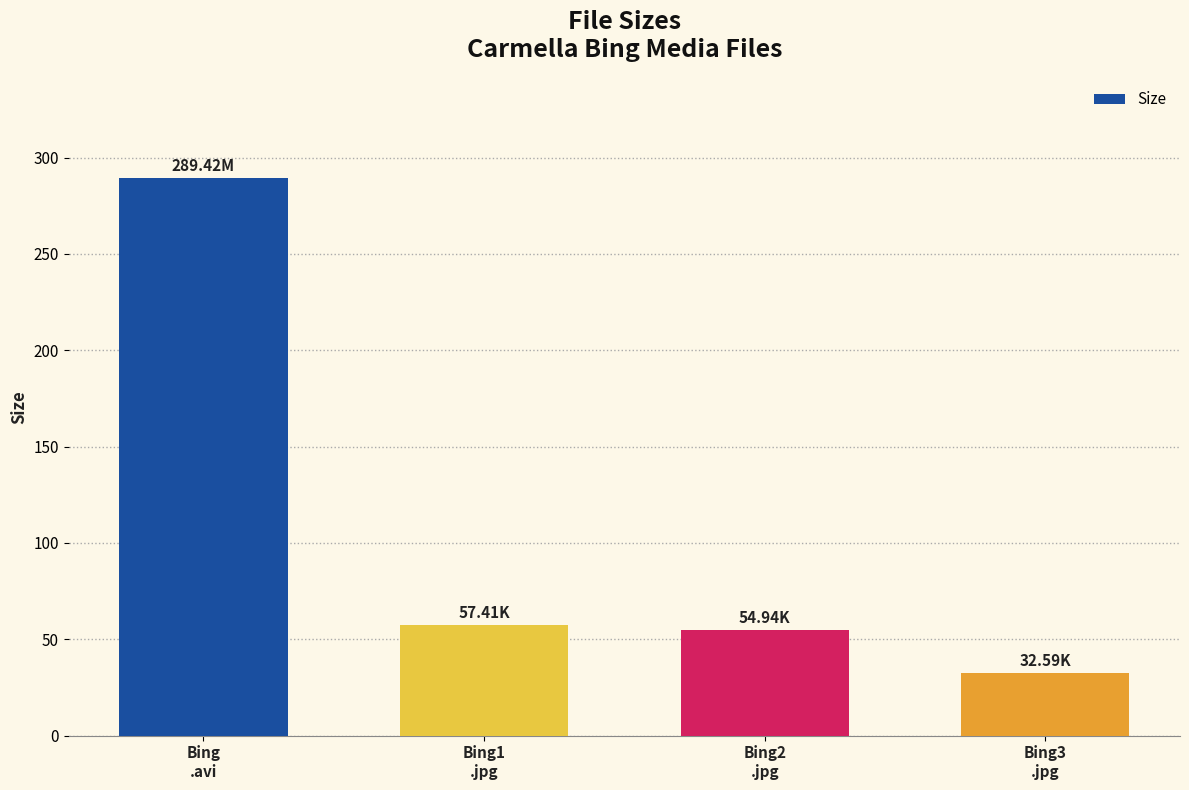

The chart shows a value of 57.4 at Bing1
.jpg. True or false?

True